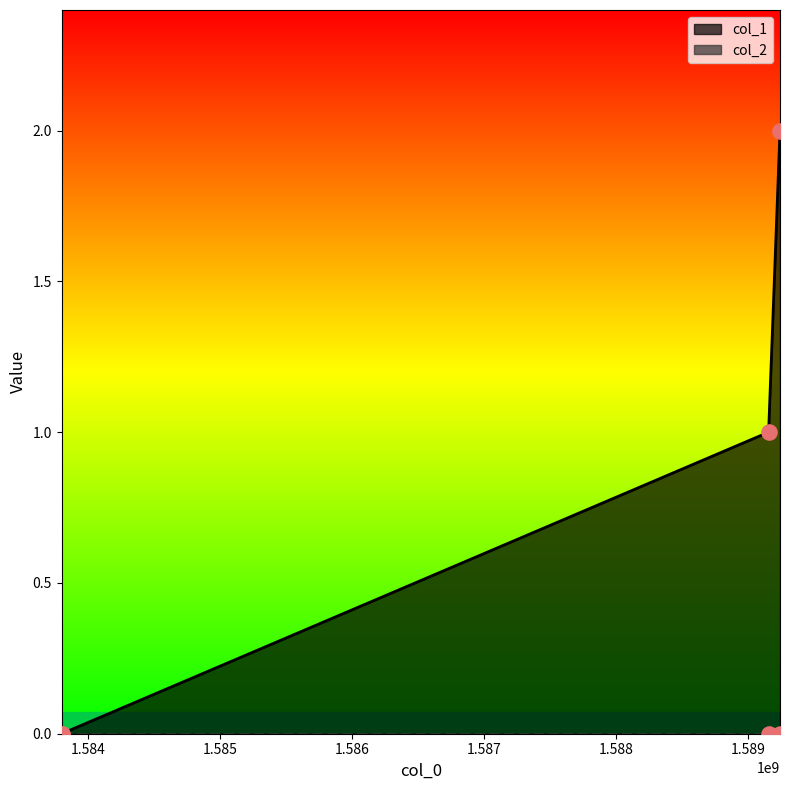

Which has a higher value, 1589243501 or 1583800292?

1589243501